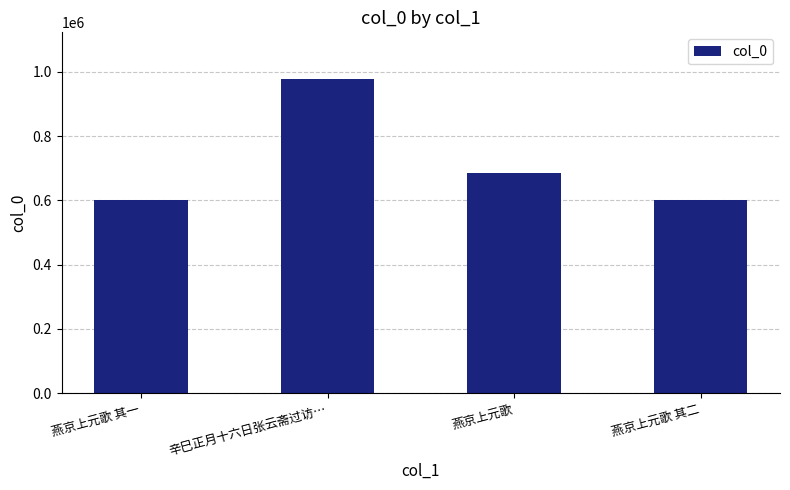

What is the label of the 2nd bar from the right?

燕京上元歌